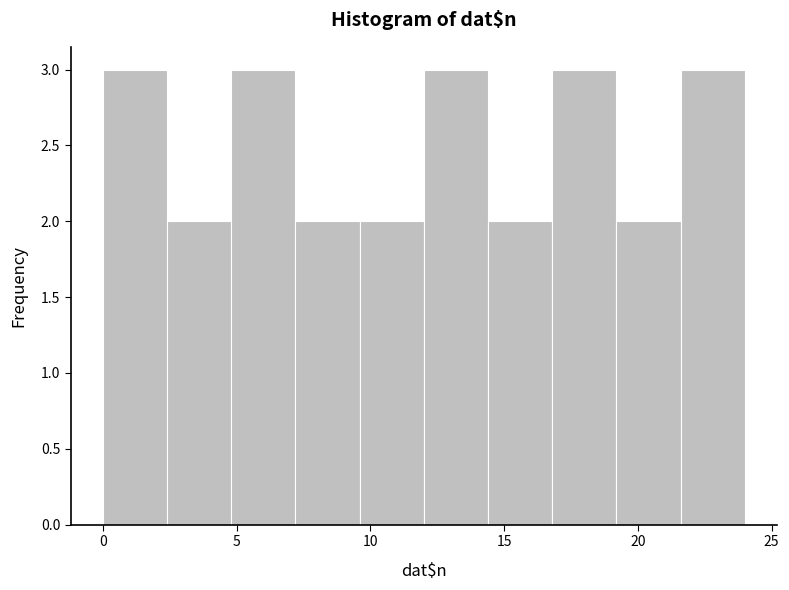

Reading left to right, list every bar in this chart as the range it spans on the x-axis followed by its height. Neither the bar edges nor the heights are printed on the chart, so give them approximately, as read against the axes.

0.0 to 2.4: 3
2.4 to 4.8: 2
4.8 to 7.2: 3
7.2 to 9.6: 2
9.6 to 12.0: 2
12.0 to 14.4: 3
14.4 to 16.8: 2
16.8 to 19.2: 3
19.2 to 21.6: 2
21.6 to 24.0: 3